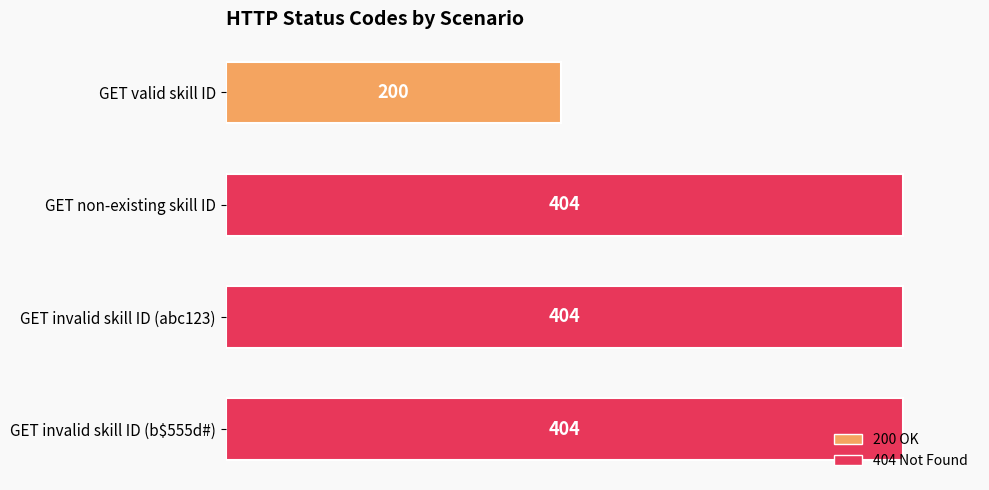

What is the greatest value displayed?

404